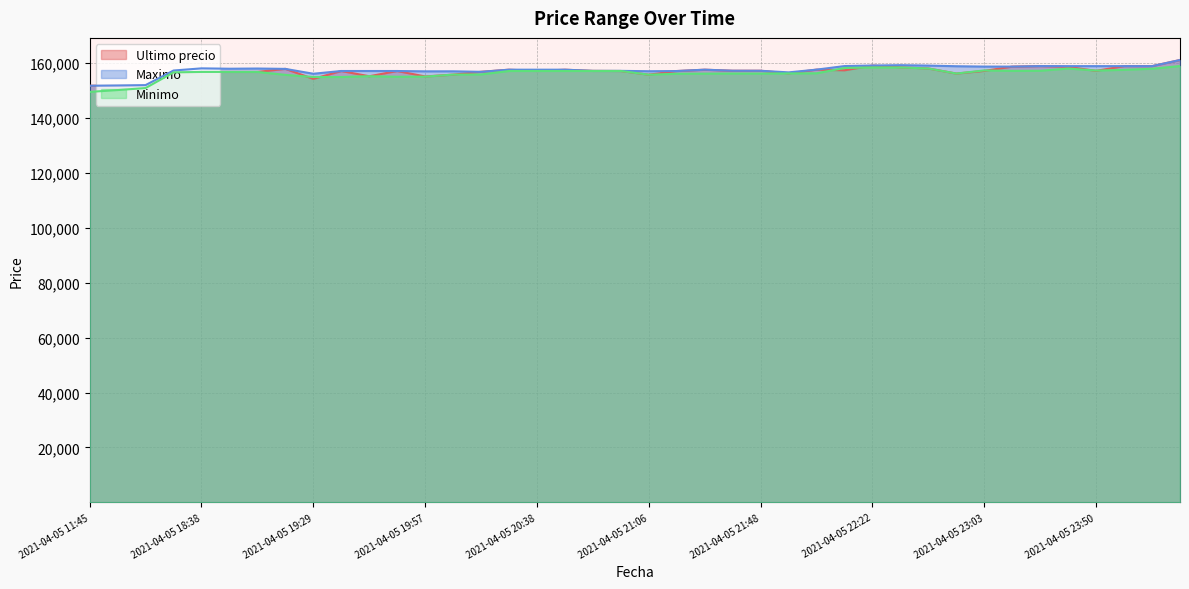

At which category does Maximo reach its first local peak?

2021-04-05 18:38